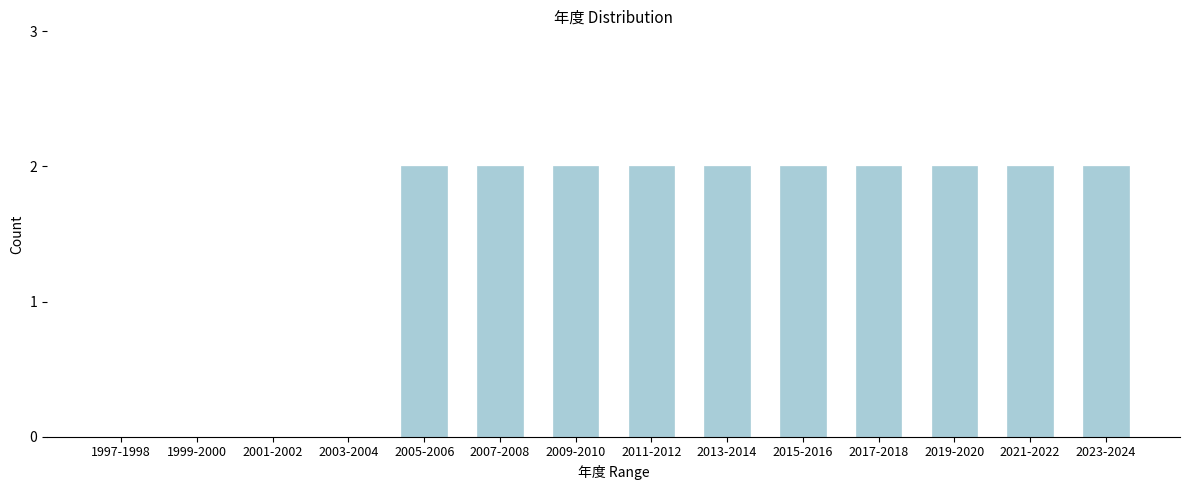

Reading left to right, transcribe all the data shown in this chart.

1997-1998=0	1999-2000=0	2001-2002=0	2003-2004=0	2005-2006=2	2007-2008=2	2009-2010=2	2011-2012=2	2013-2014=2	2015-2016=2	2017-2018=2	2019-2020=2	2021-2022=2	2023-2024=2